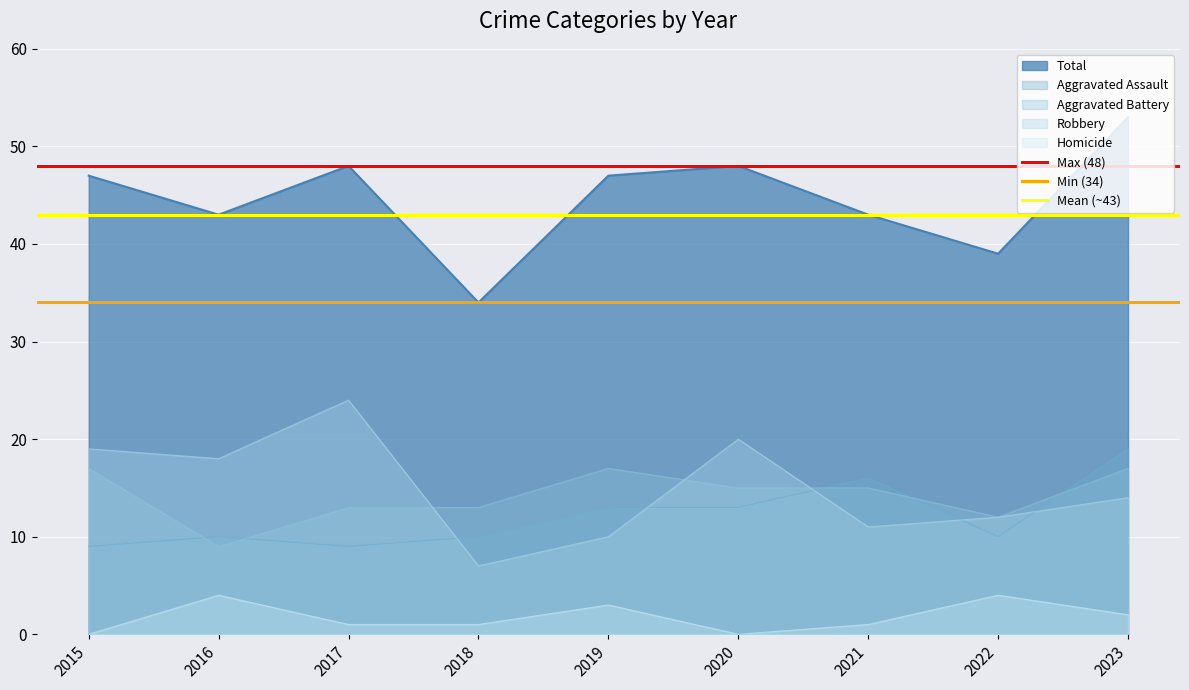

What is the spread (max minus min) of values at 2016?

14